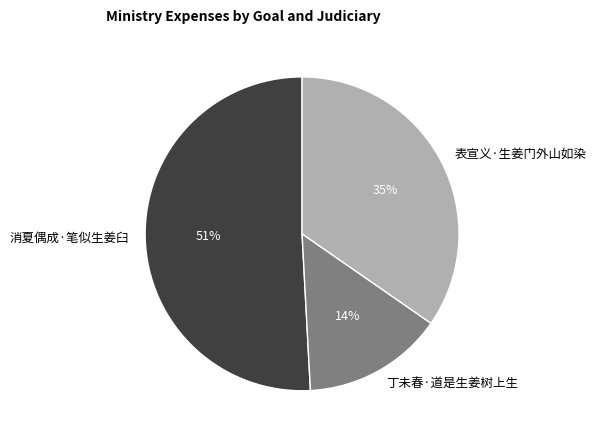

The 消夏偶成·笔似生姜臼 slice represents 59% of the pie. True or false?

False